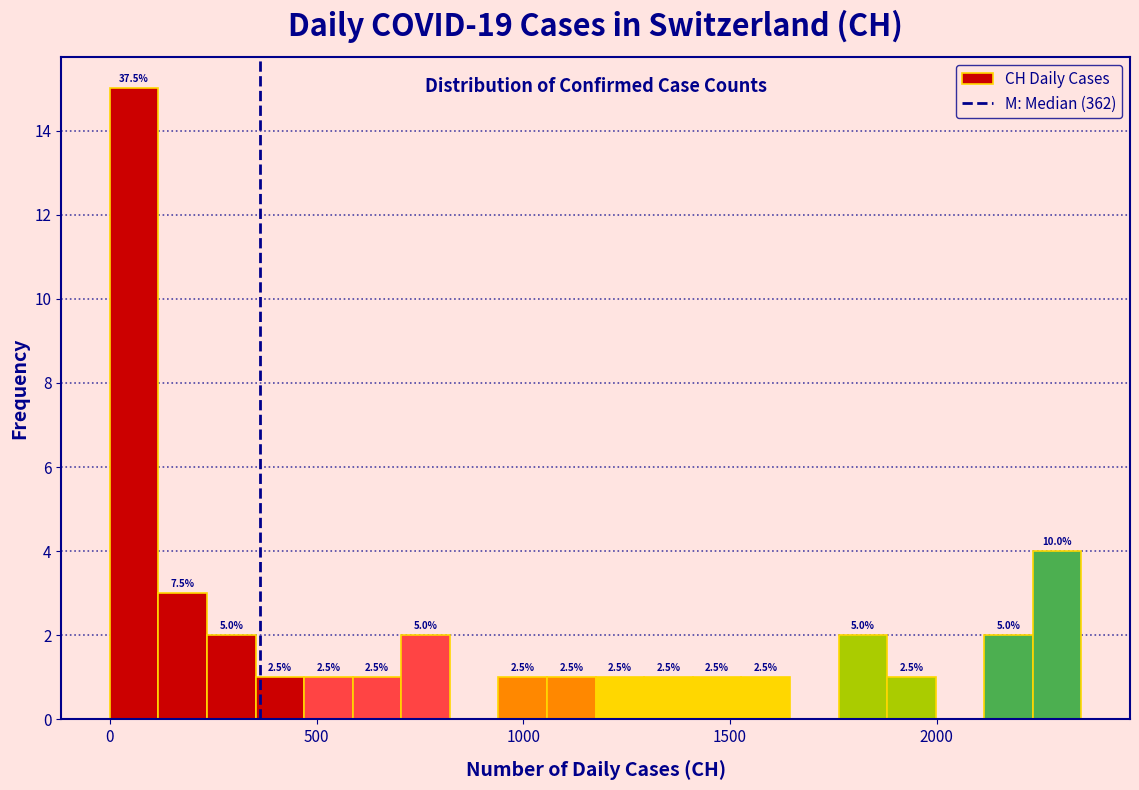

Read against the x-axis, roughly where is the centre of the tallest bar?

50